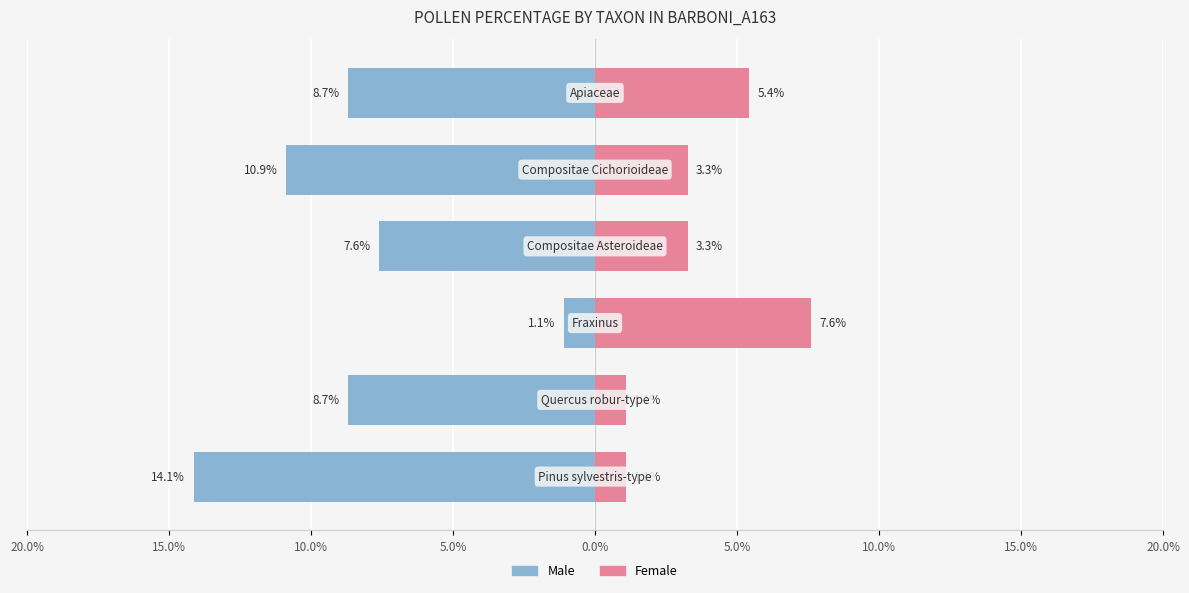

Does the chart contain stacked bars?

No